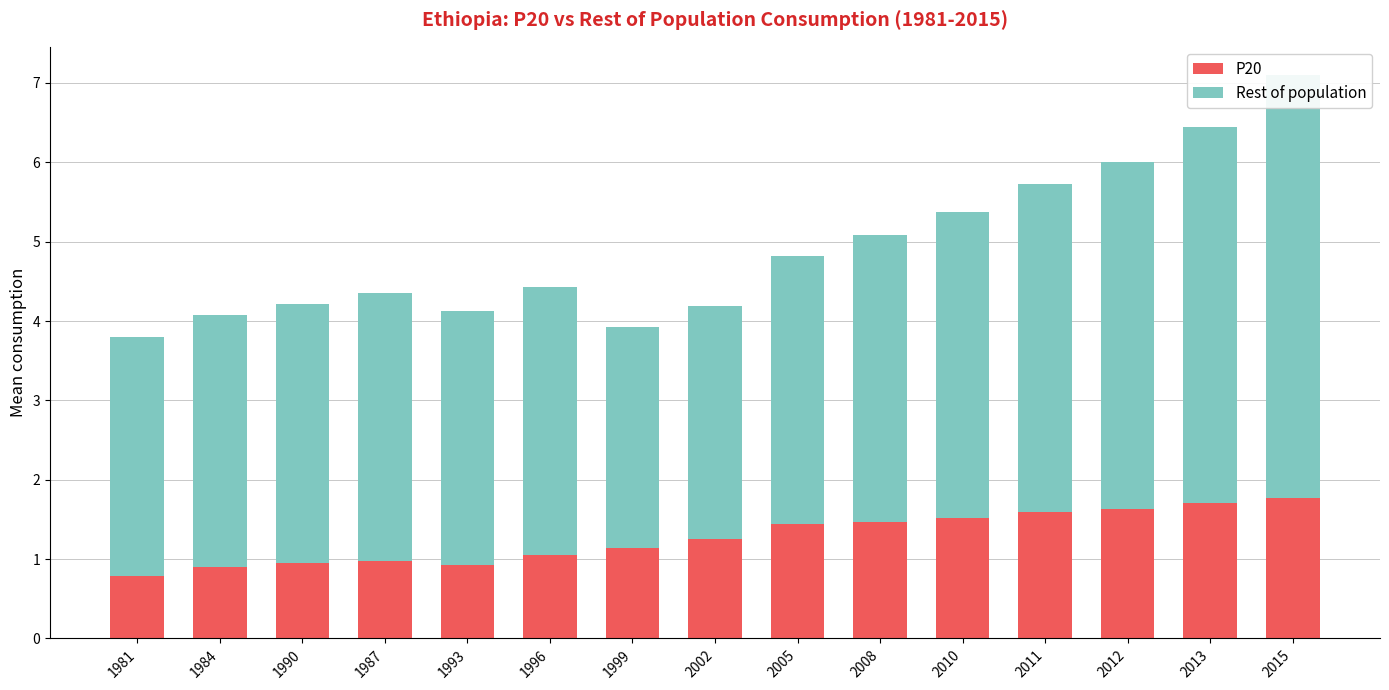

How many groups of bars are there?

15